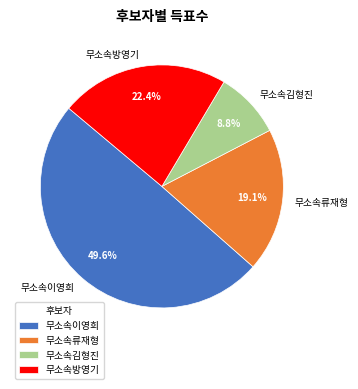

Is it true that 무소속방영기 is 28% of the pie?

False